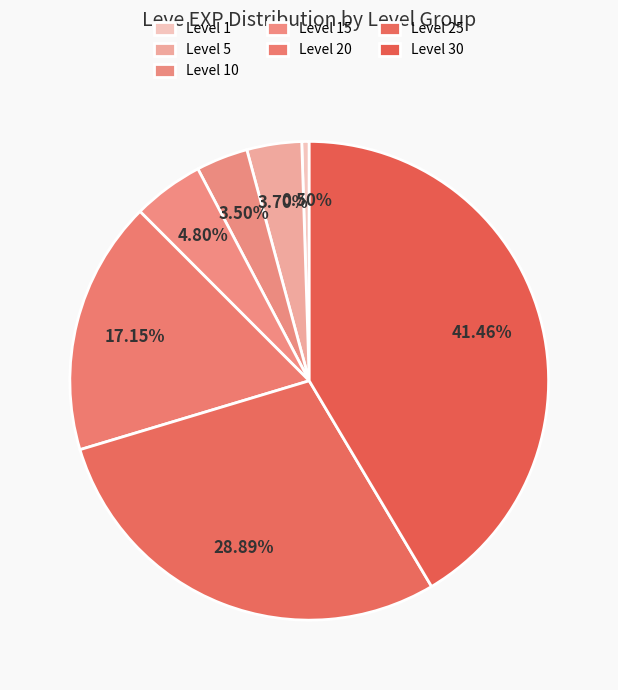

What is the largest slice in the pie chart?

Level 30